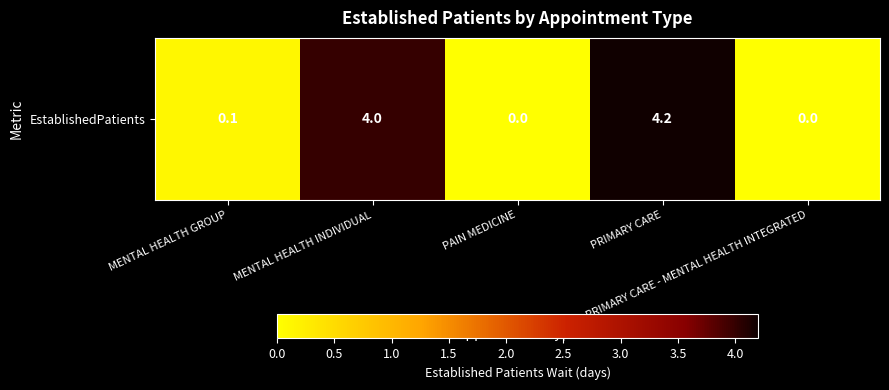

Reading left to right, transcribe all the data shown in this chart.

MENTAL HEALTH GROUP=0.1	MENTAL HEALTH INDIVIDUAL=4.0	PAIN MEDICINE=0.0	PRIMARY CARE=4.2	PRIMARY CARE - MENTAL HEALTH INTEGRATED=0.0